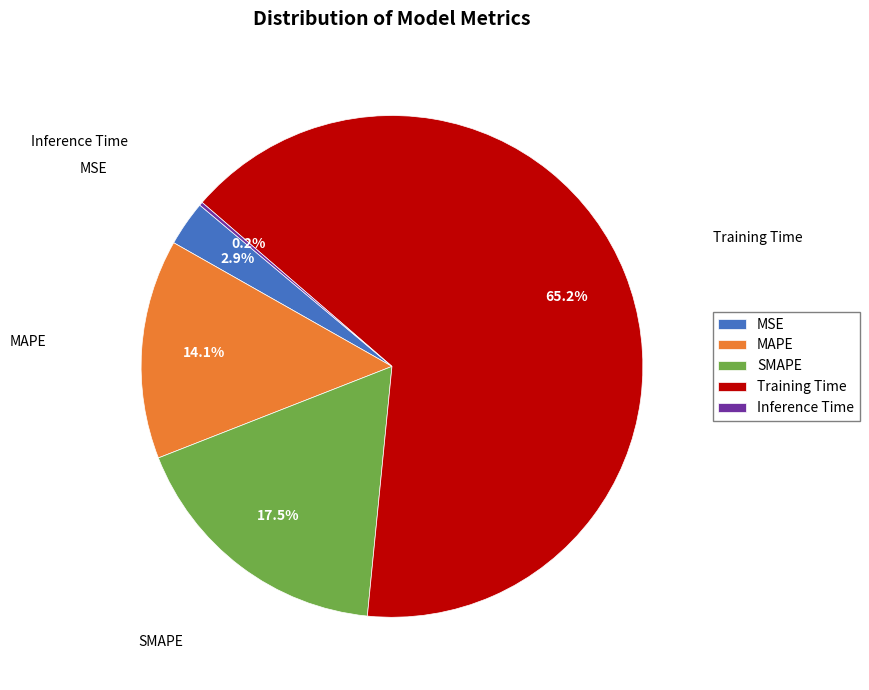

How much of the chart is everything except SMAPE?

82.5%